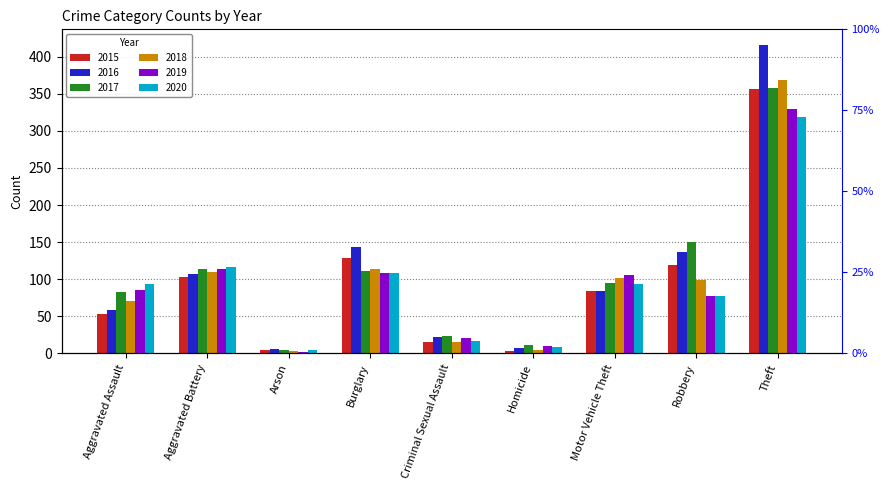

What is the difference between the highest and lowest values at Theft?

98